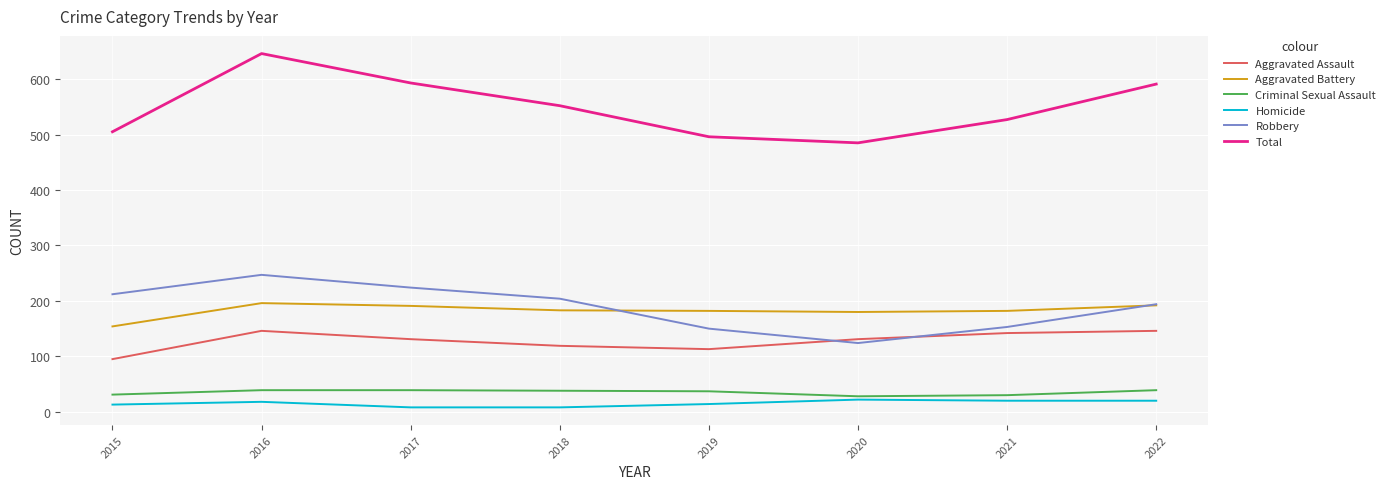

Is it true that Aggravated Assault equals 220 at 2021?

False